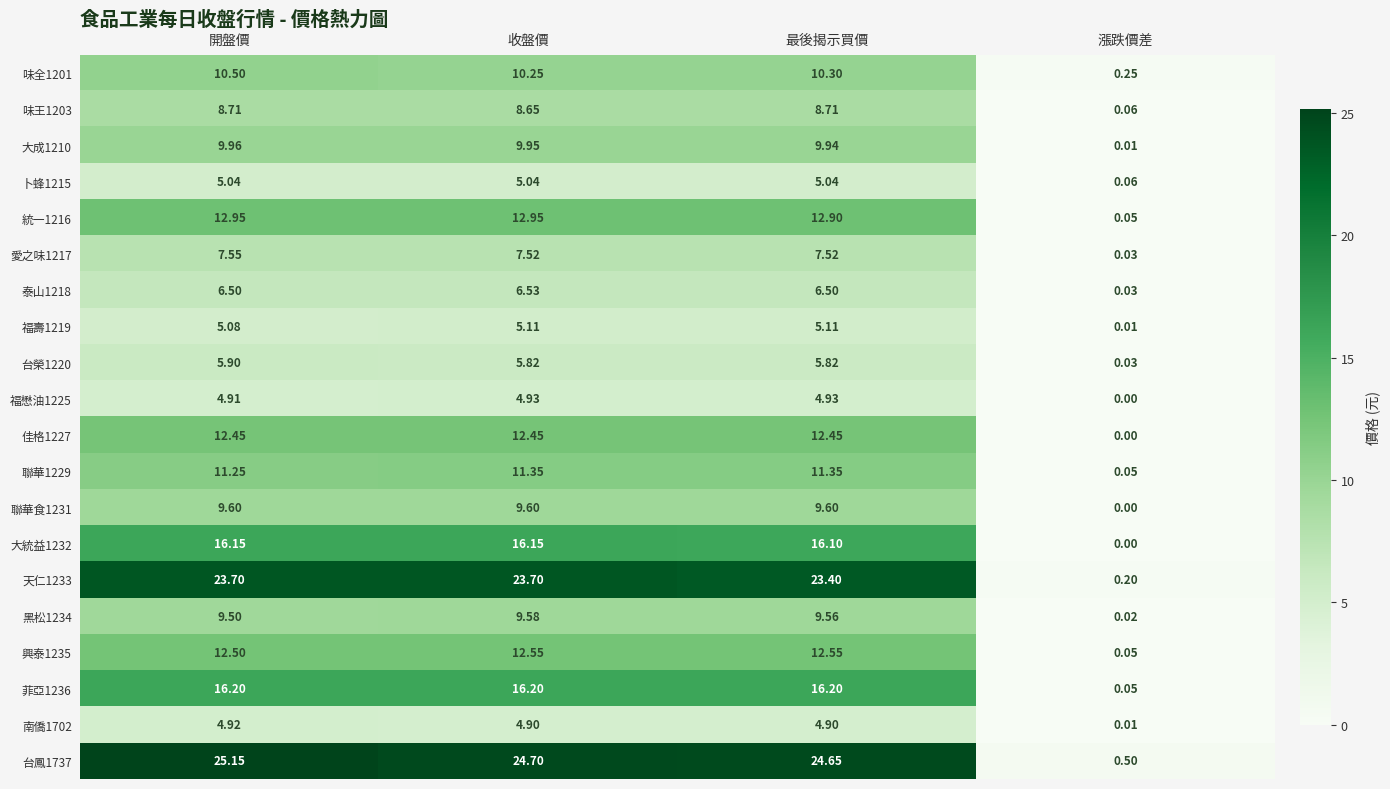

At which category is the sum across all series the highest?

開盤價